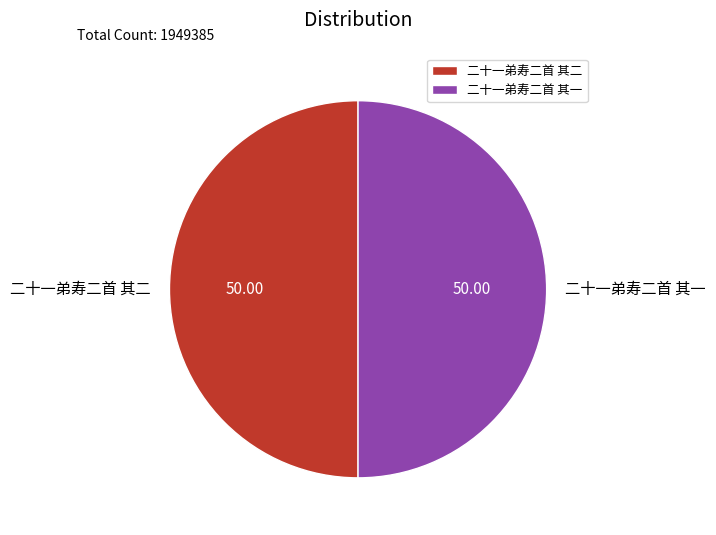

What is the ratio of the value at 二十一弟寿二首 其二 to the value at 二十一弟寿二首 其一?

1.0